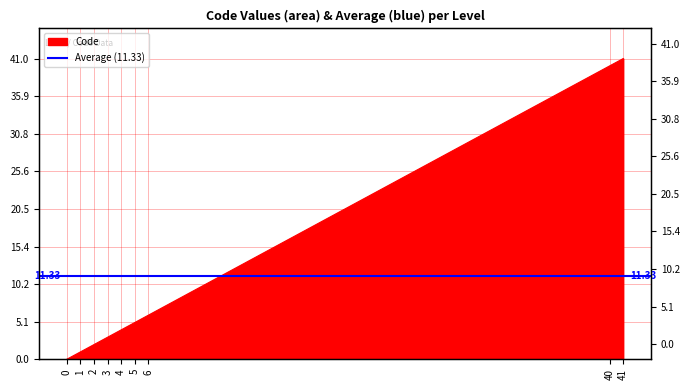

True or false: the data shows 1 at 1.

True